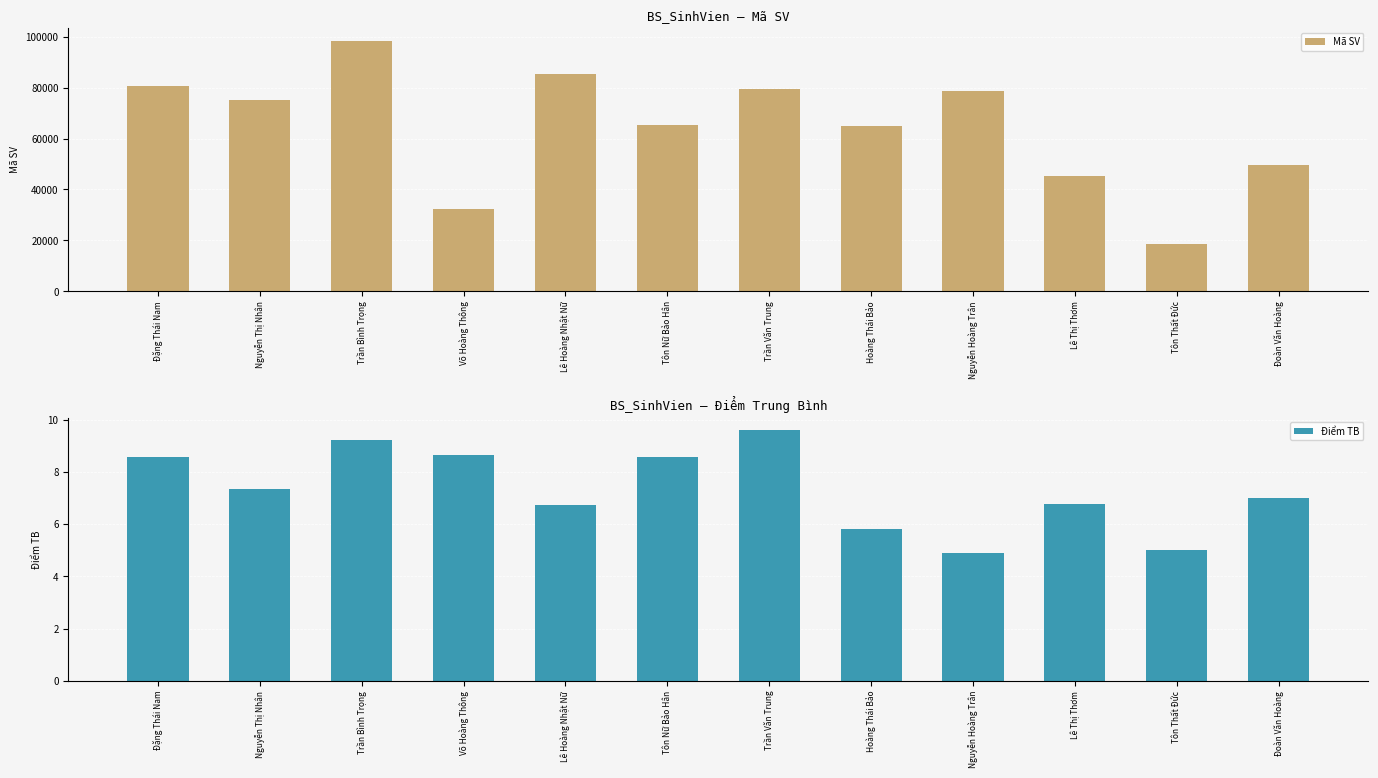

Reading left to right, transcribe all the data shown in this chart.

Mã SV: Đặng Thái Nam=80741.0	Nguyễn Thị Nhân=75321.0	Trần Bình Trọng=98523.0	Võ Hoàng Thông=32145.0	Lê Hoàng Nhật Nữ=85423.0	Tôn Nữ Bảo Hân=65412.0	Trần Văn Trung=79456.0	Hoàng Thái Bảo=64915.0	Nguyễn Hoàng Trân=78523.0	Lê Thị Thơm=45247.0	Tôn Thất Đức=18523.0	Đoàn Văn Hoàng=49613.0
Điểm TB: Đặng Thái Nam=8.6	Nguyễn Thị Nhân=7.4	Trần Bình Trọng=9.2	Võ Hoàng Thông=8.7	Lê Hoàng Nhật Nữ=6.8	Tôn Nữ Bảo Hân=8.6	Trần Văn Trung=9.6	Hoàng Thái Bảo=5.8	Nguyễn Hoàng Trân=4.9	Lê Thị Thơm=6.8	Tôn Thất Đức=5.0	Đoàn Văn Hoàng=7.0